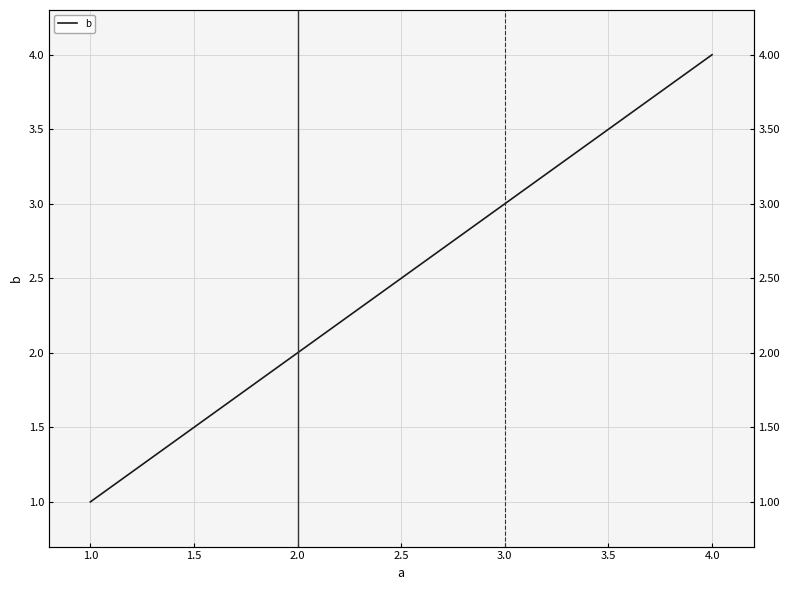

The value of b at 2.0 is 1. True or false?

False